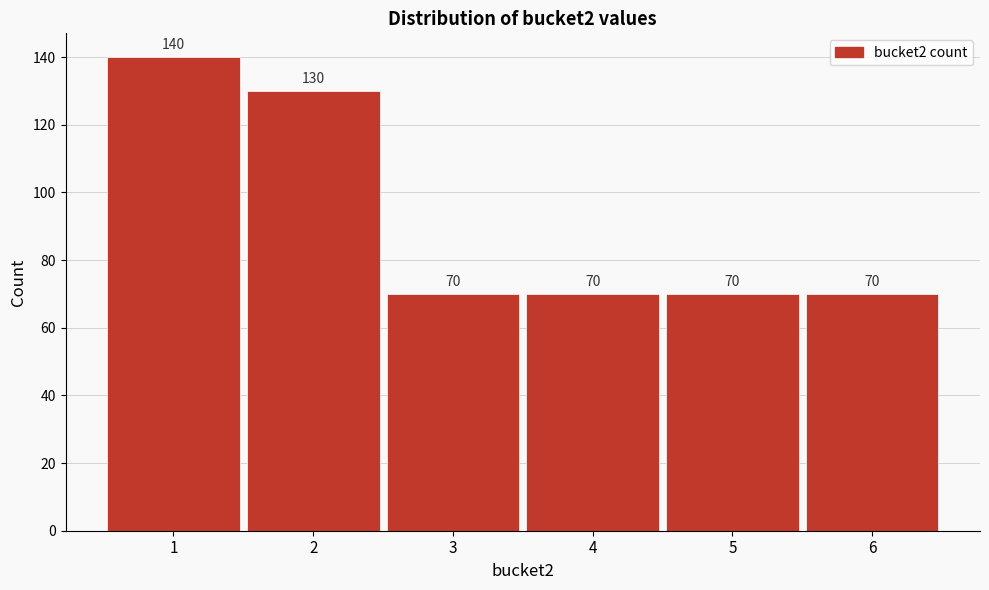

Reading left to right, transcribe all the data shown in this chart.

140	130	70	70	70	70